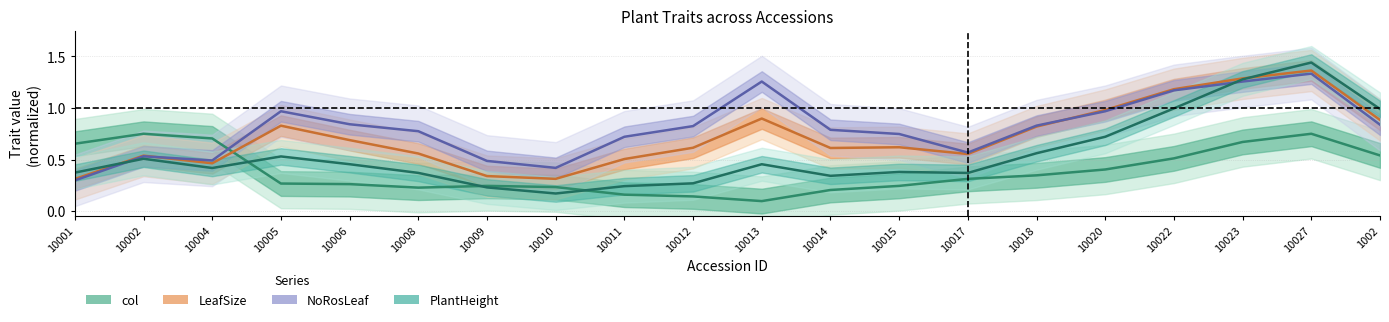

What is the sum of the NoRosLeaf values at 10011 and 10005?

1.7